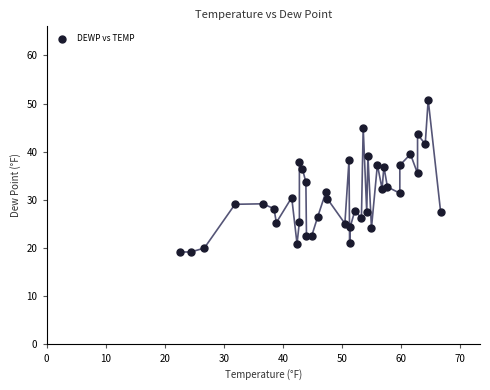

What is the range of X values (max minus min)?

44.1